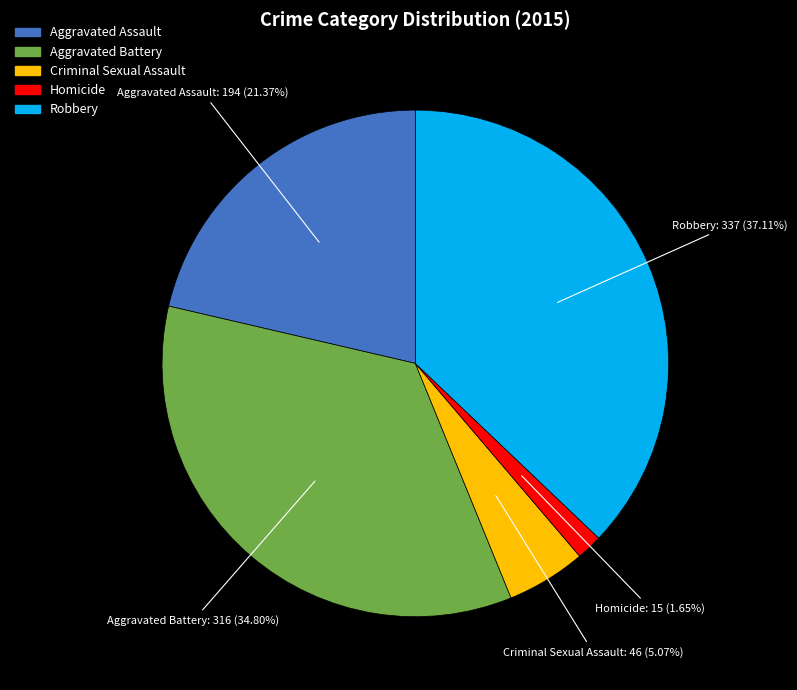

Rank the categories by value from lowest to highest.

Homicide, Criminal Sexual Assault, Aggravated Assault, Aggravated Battery, Robbery